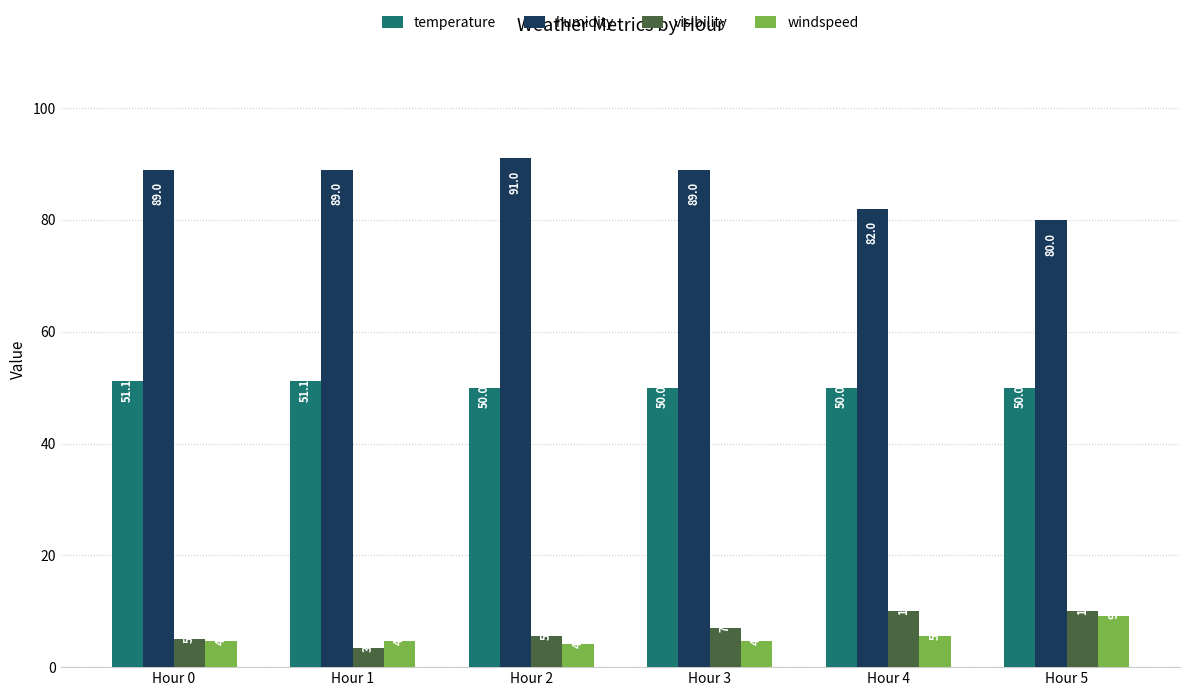

What is the difference between the highest and lowest values at Hour 5?

70.8